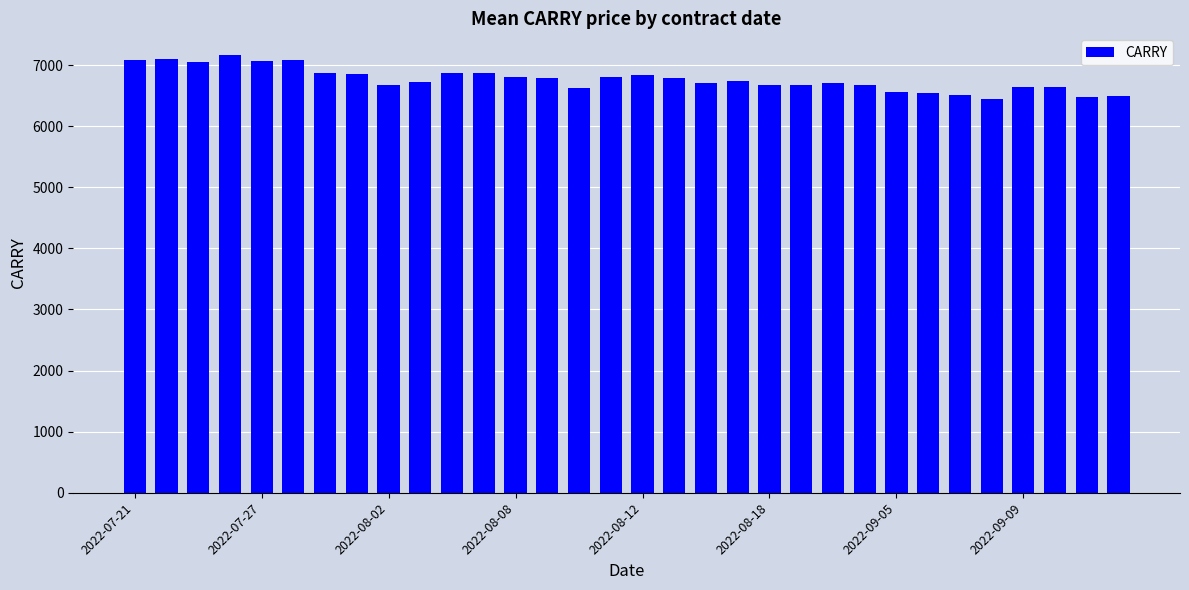

What is the value of the 19th bar from the left?

6716